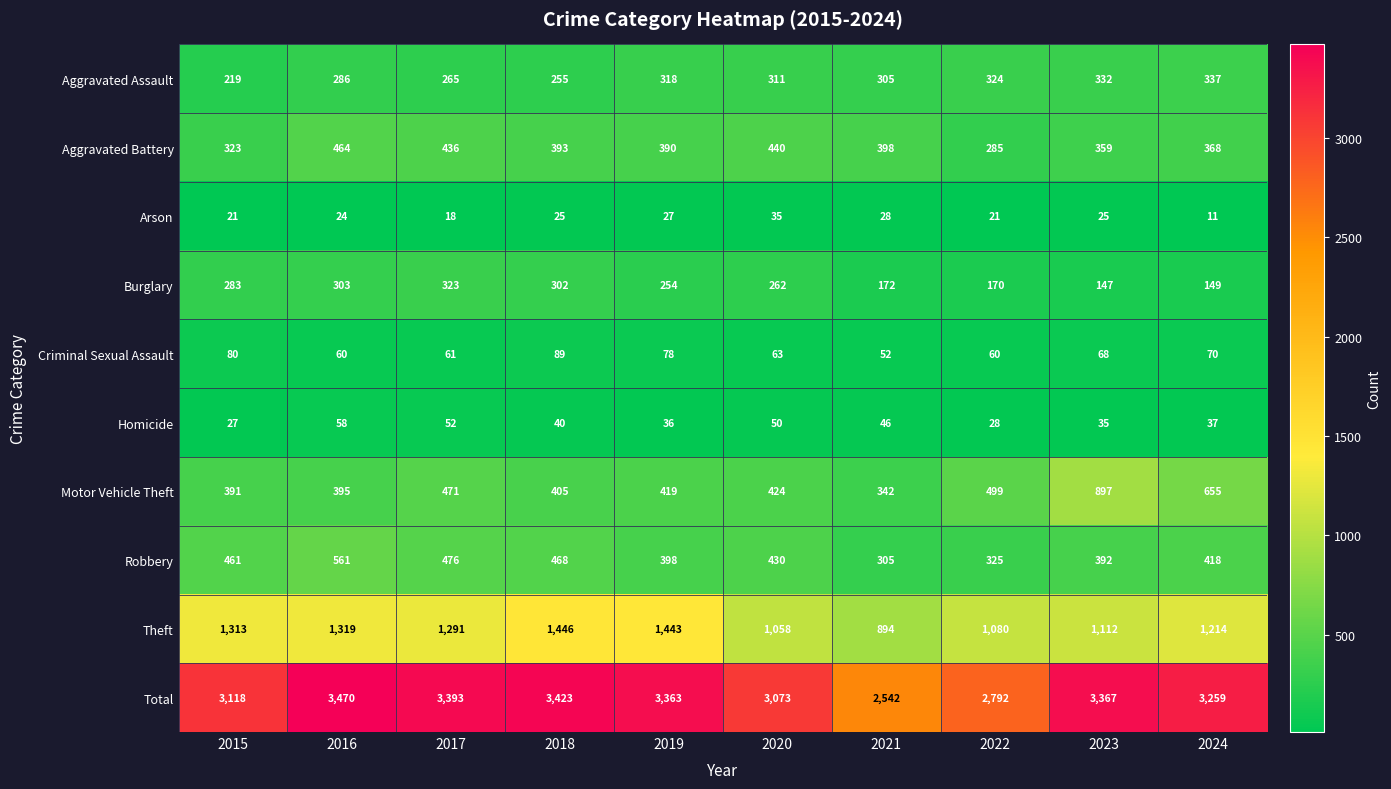

Between 2023 and 2024, which series saw the biggest shift?

Motor Vehicle Theft